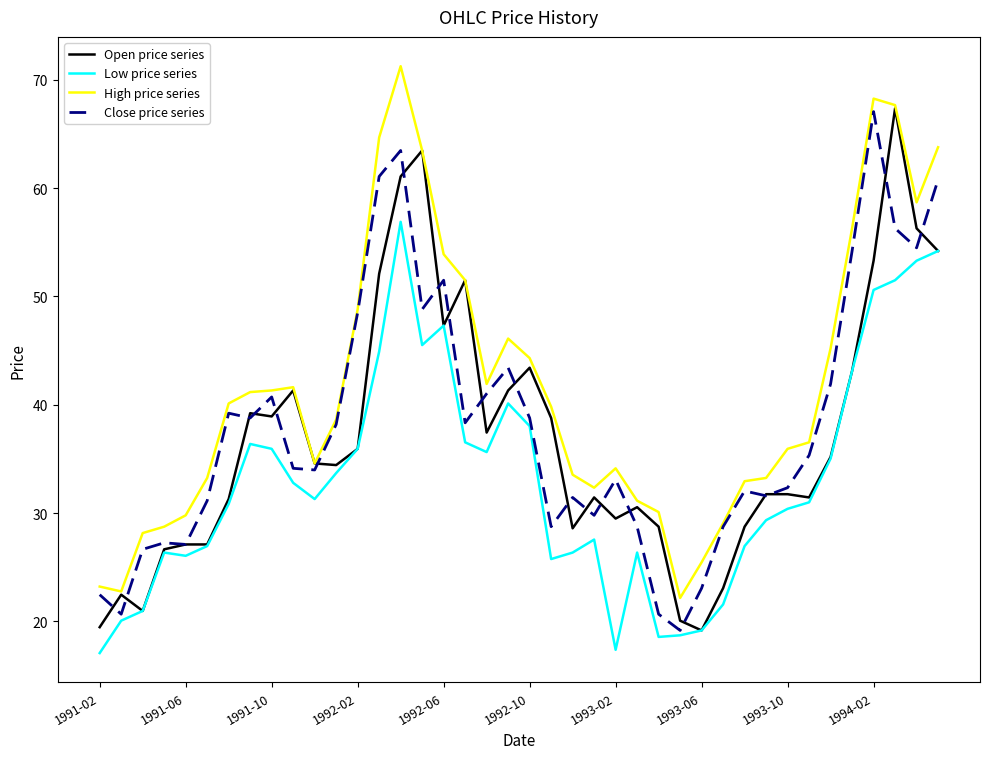

Which series has the largest total across all categories?

High price series